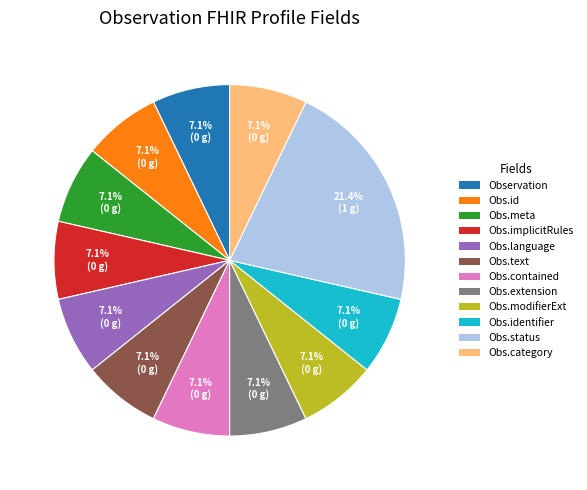

Is there a majority slice in this chart?

No